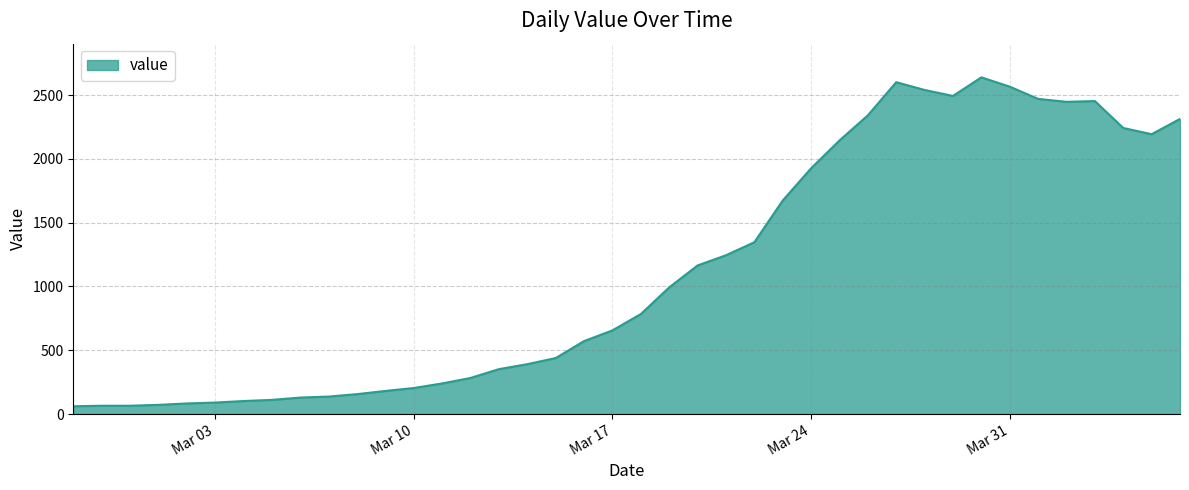

What is the greatest value displayed?

2640